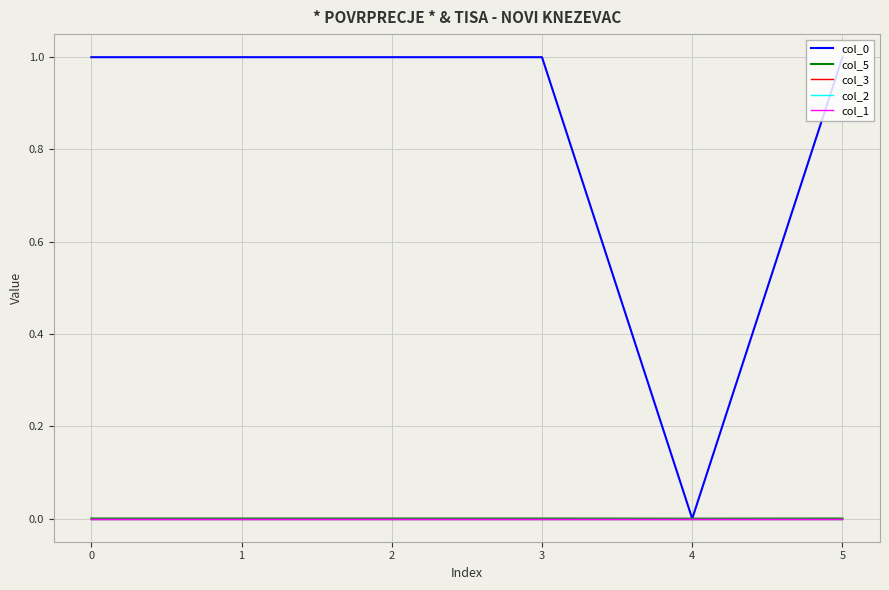

List the series in order of their peak value, highest first.

col_0, col_5, col_2, col_3, col_1